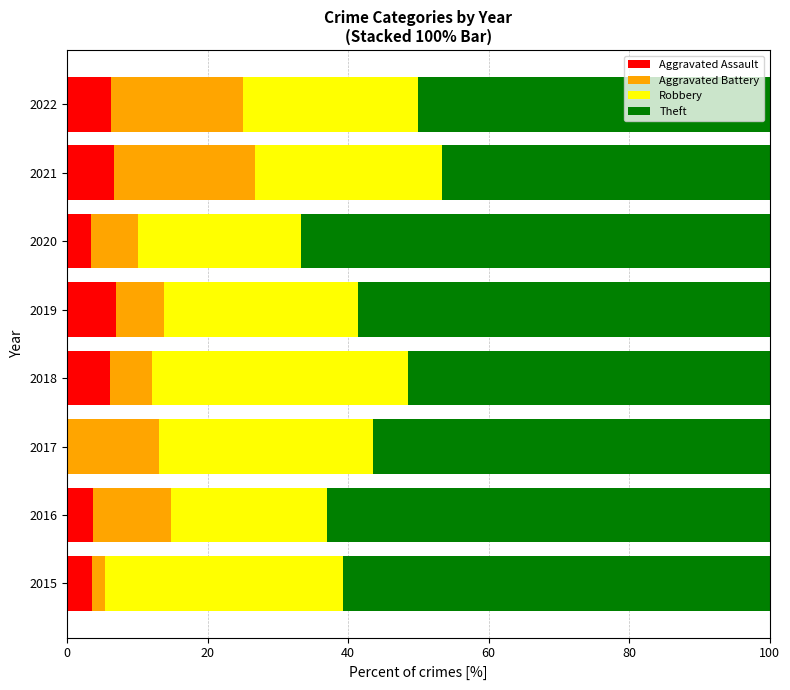

What is the sum of the Aggravated Assault values at 2016 and 2019?

10.6